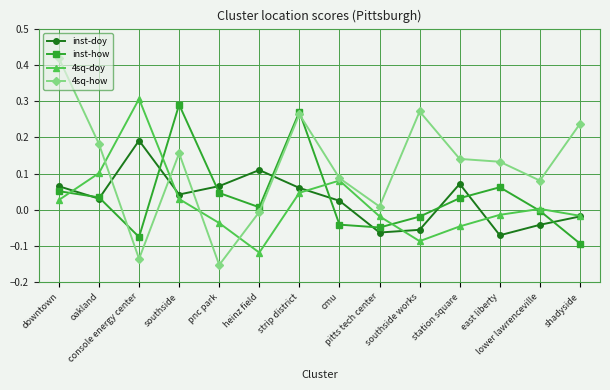

How many interior local peaks does the inst-doy series have?

3